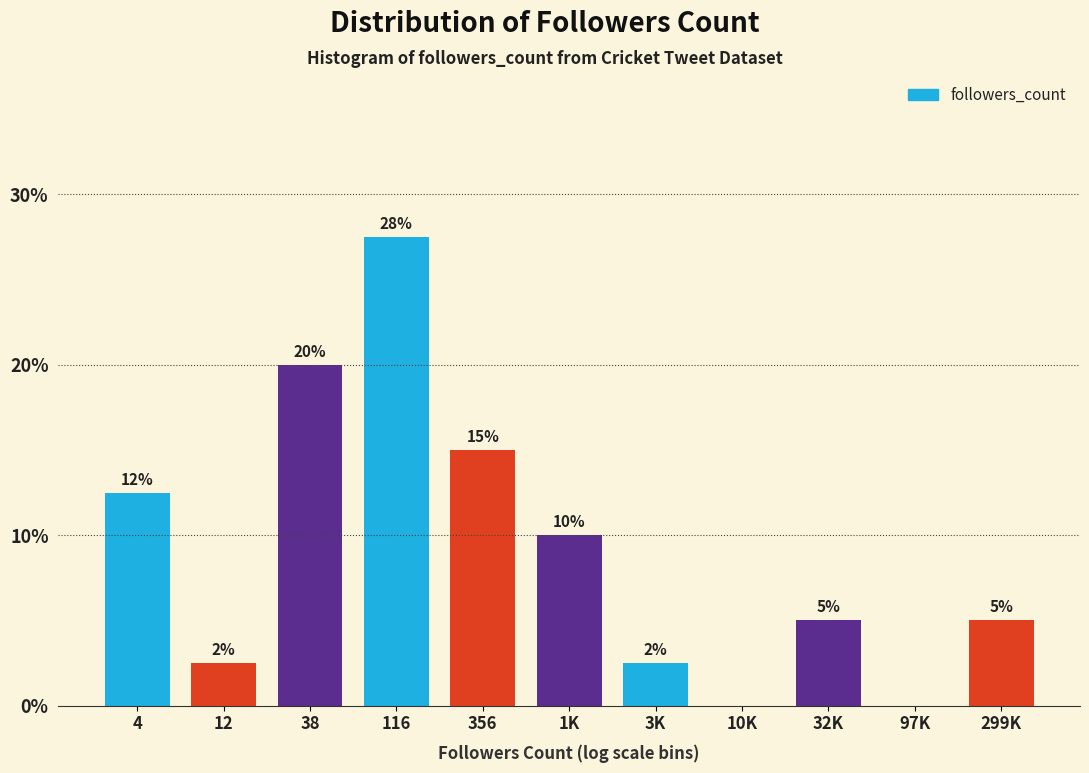

At which label does the data first exceed 5?

4